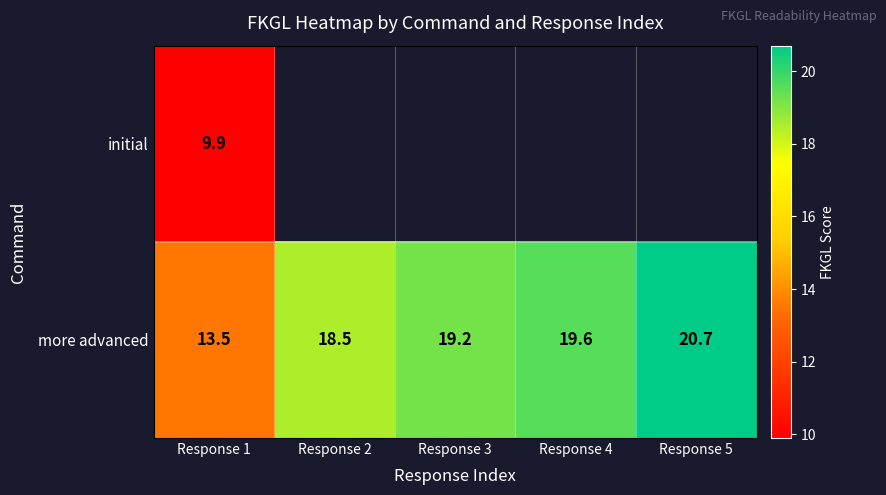

The value of initial at Response 1 is 4.6. True or false?

False